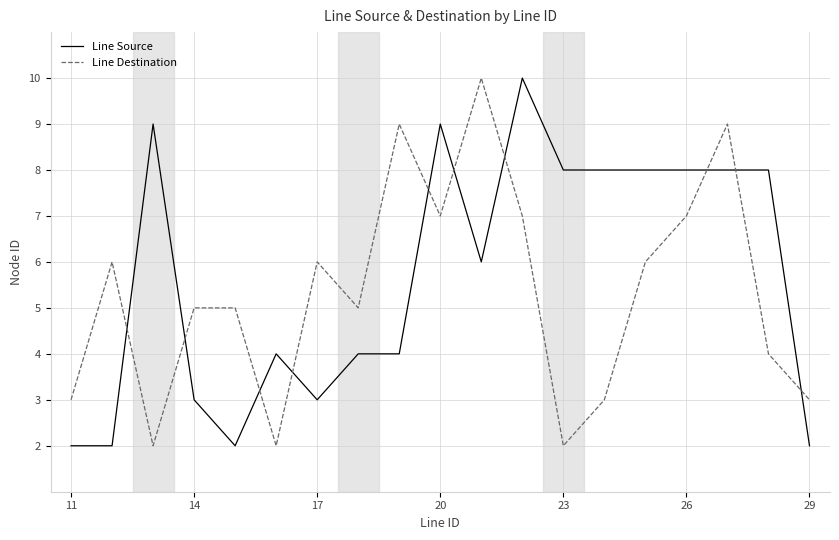

List the series in order of their overall mean, lowest first.

Line Destination, Line Source